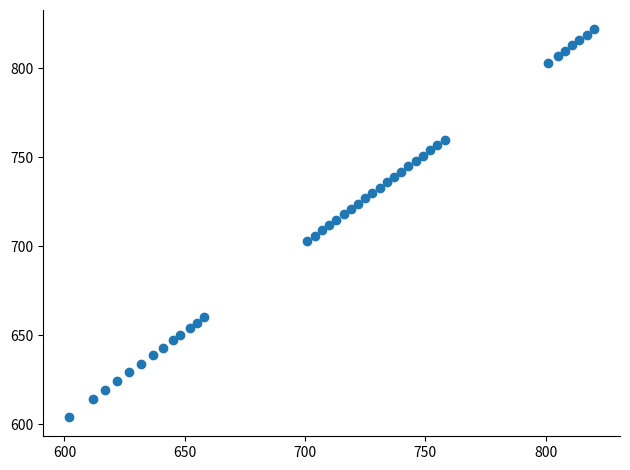

What is the range of Y values (max minus min)?

218